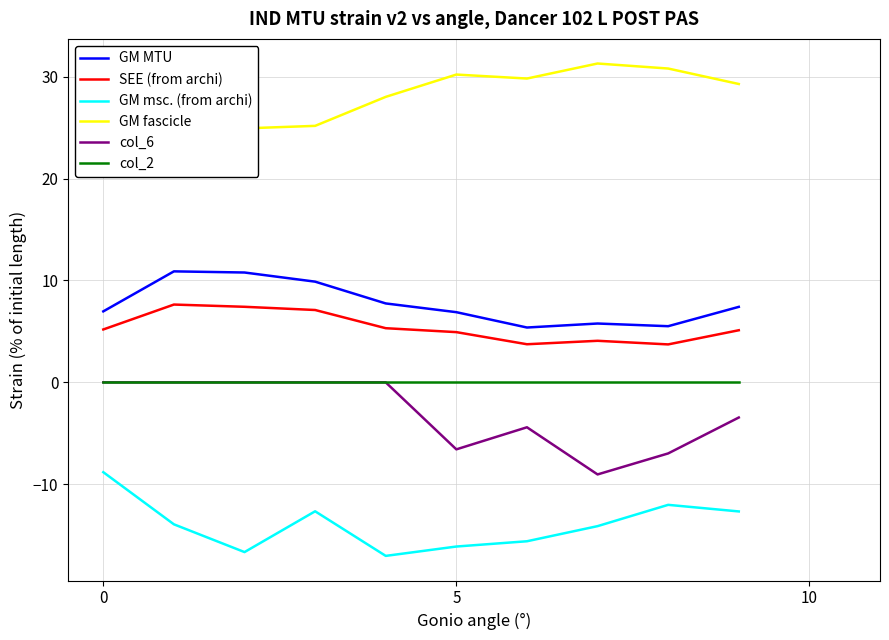

True or false: GM msc. (from archi) and SEE (from archi) cross at least once.

False